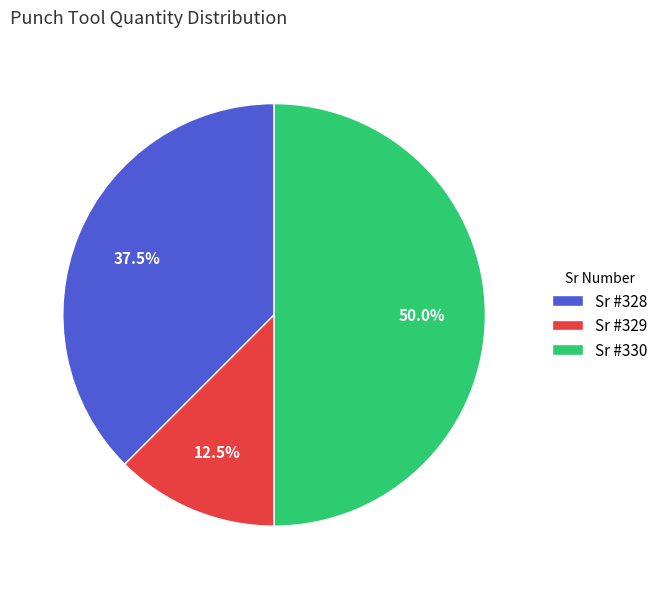

What is the ratio of the value at Sr #329 to the value at Sr #328?

0.3